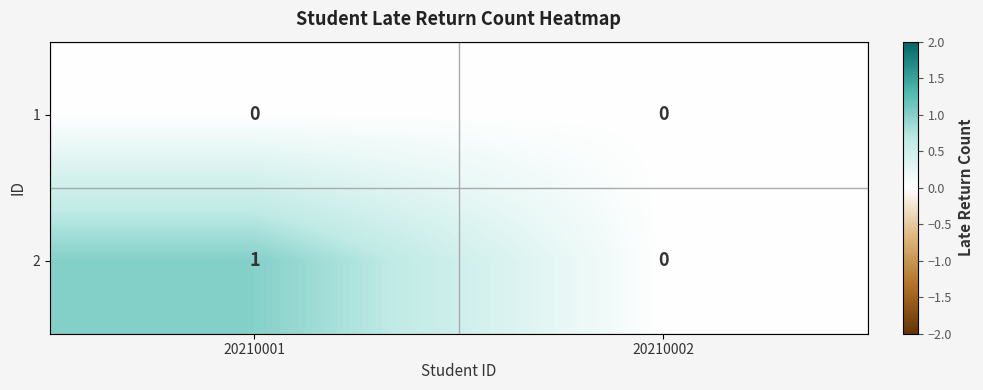

How many distinct data groups are displayed?

2